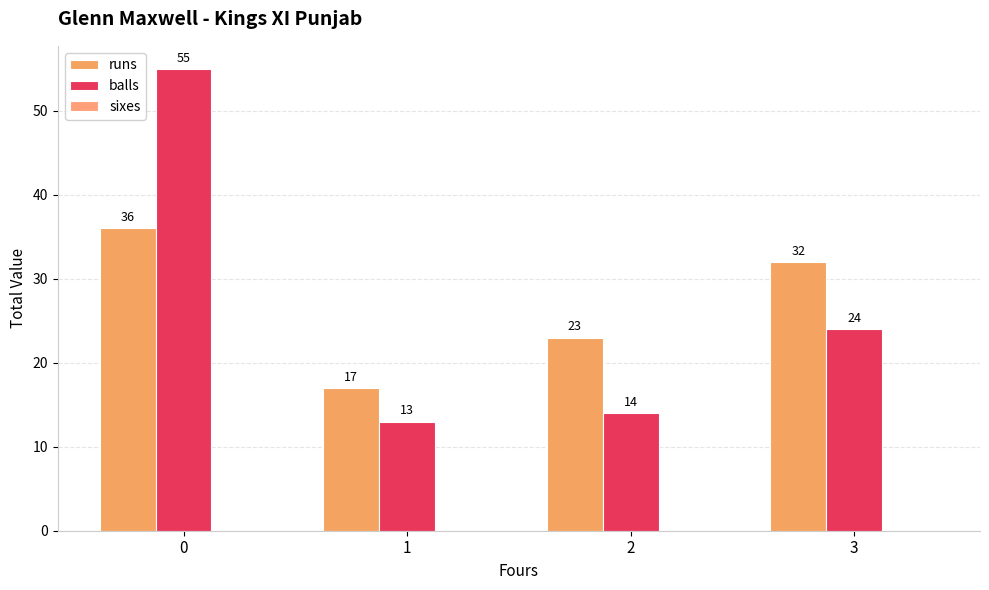

The value of runs at 0 is 53. True or false?

False